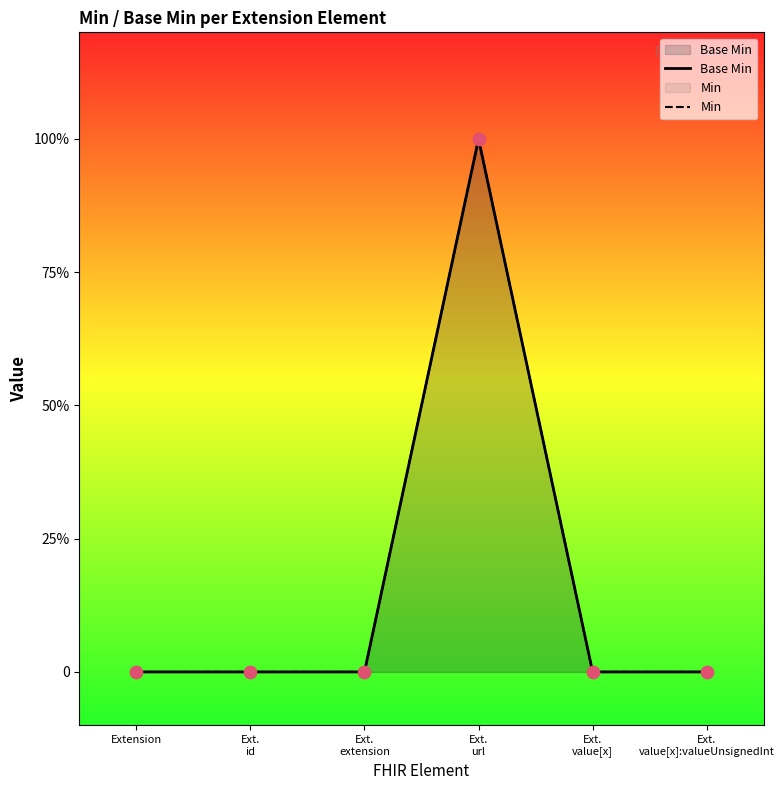

What are all the series names shown in the legend?

Base Min, Min